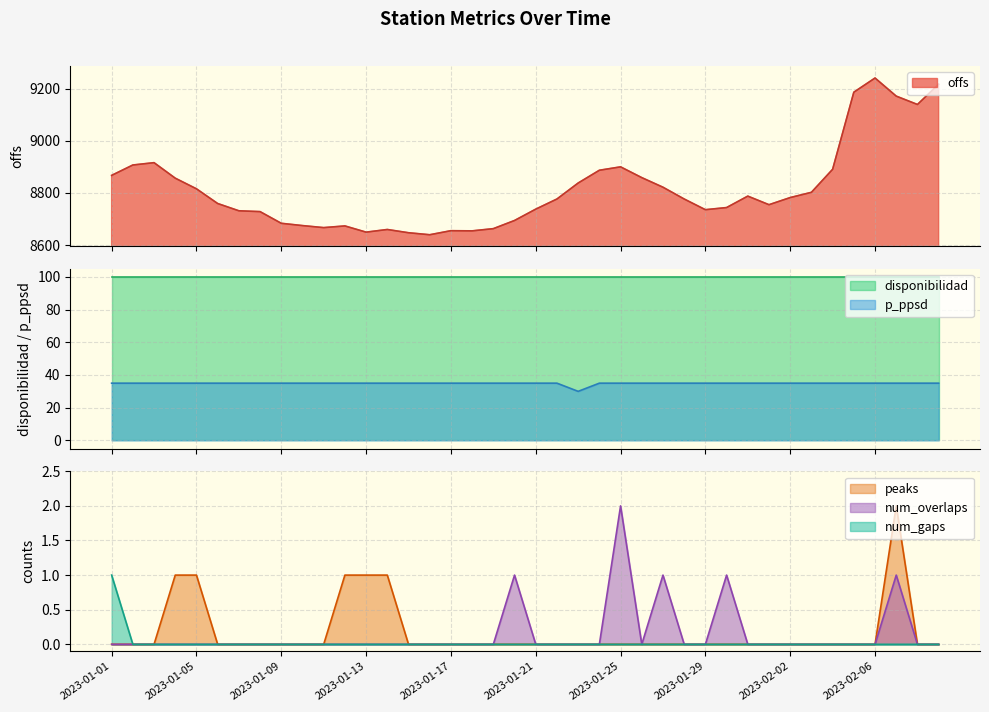

The num_overlaps series shows 0 at 2023-01-29. True or false?

True